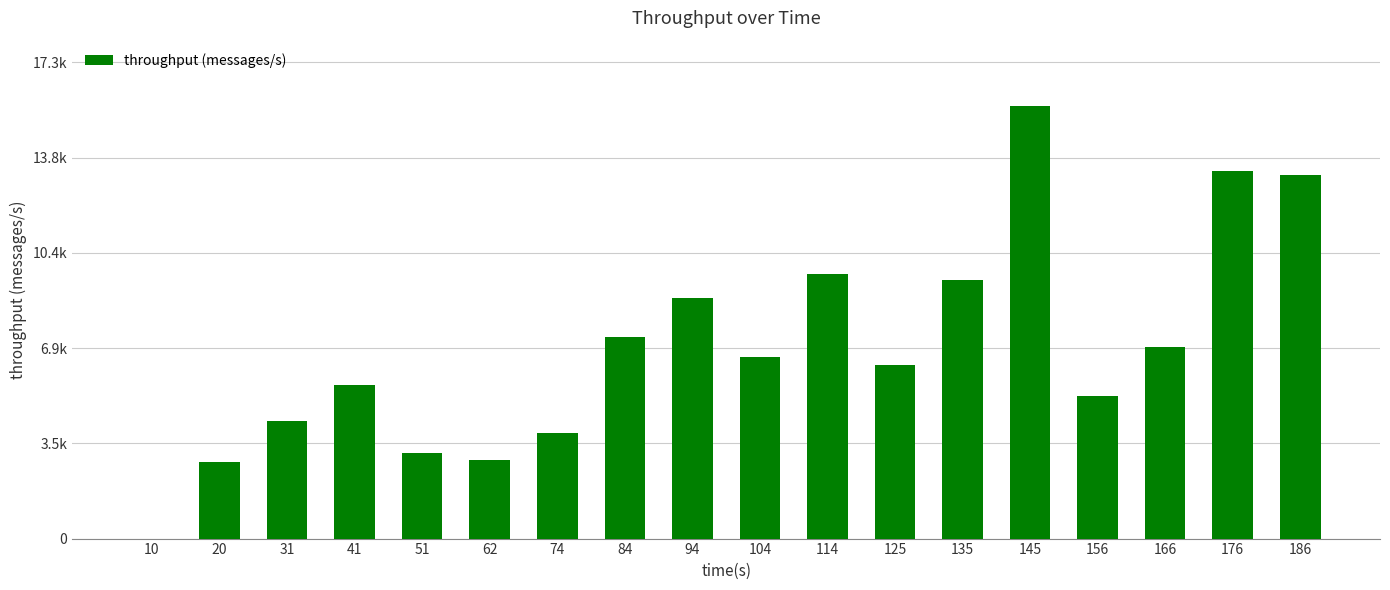

Are the bars horizontal?

No